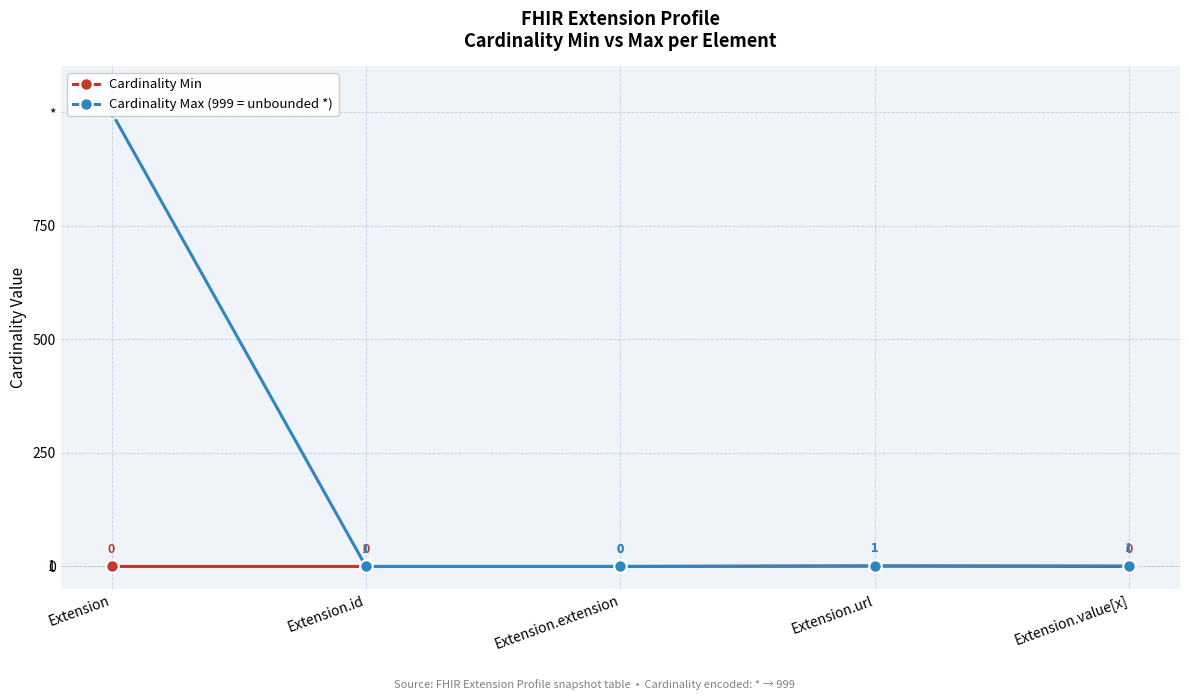

Rank the series by their maximum value, from lowest to highest.

Cardinality Min, Cardinality Max (999 = unbounded *)